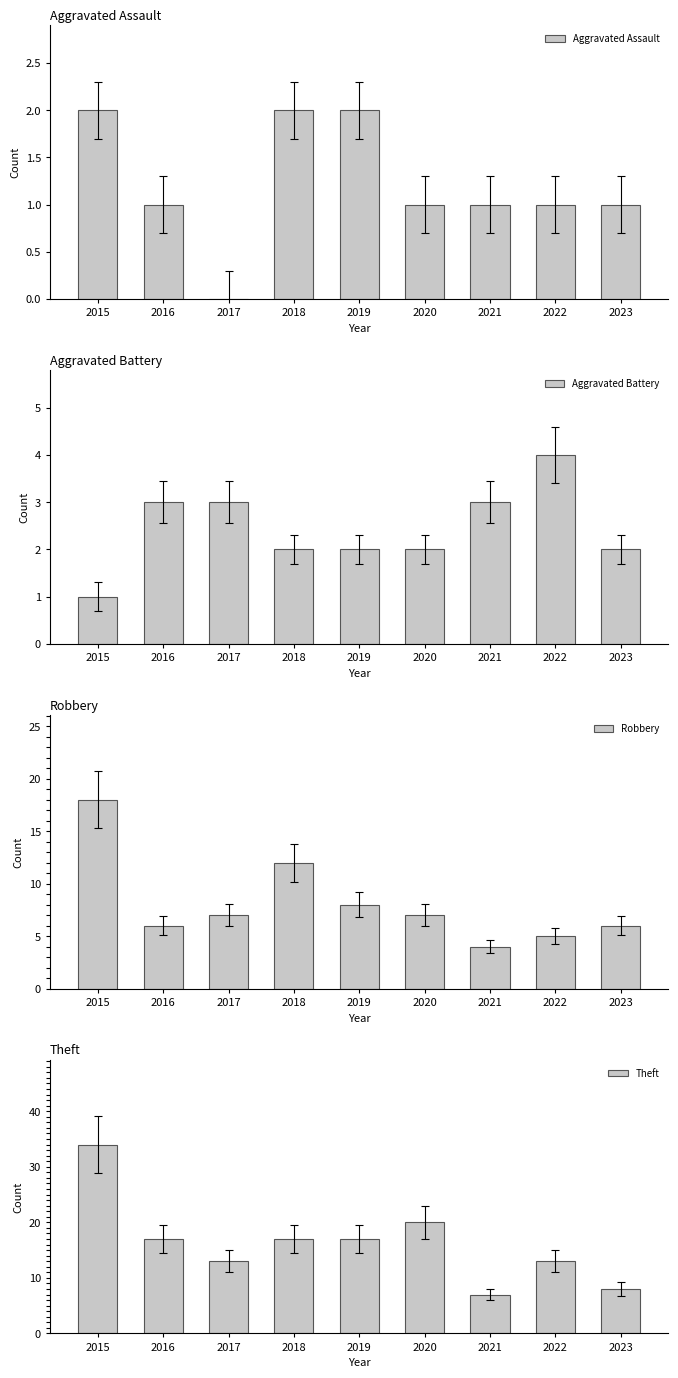

Count the number of data series in this chart.

4